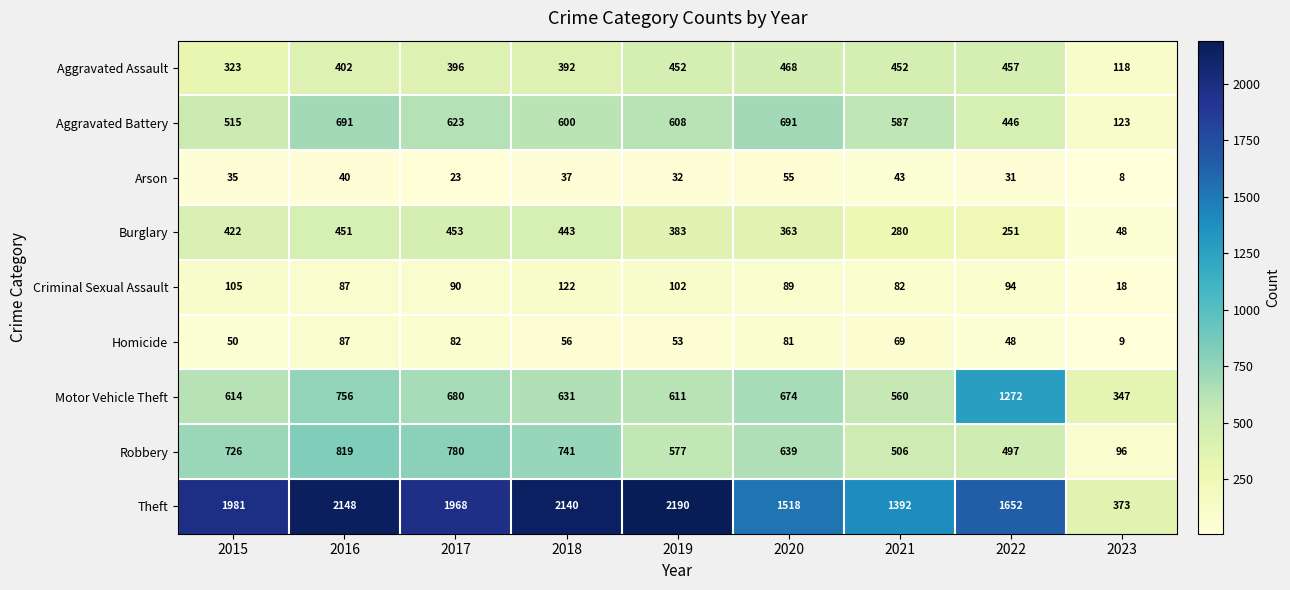

Which series changed the most between 2017 and 2020?

Theft